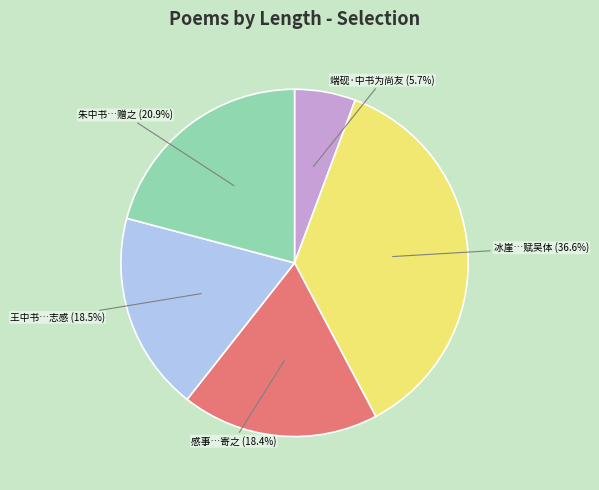

Combined, do 王中书…志感 (18.5%) and 冰崖…赋吴体 (36.6%) account for over 50%?

Yes